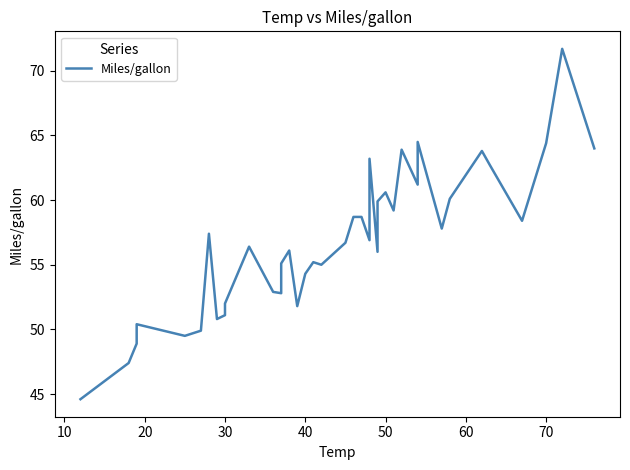

What is the average value?

56.8